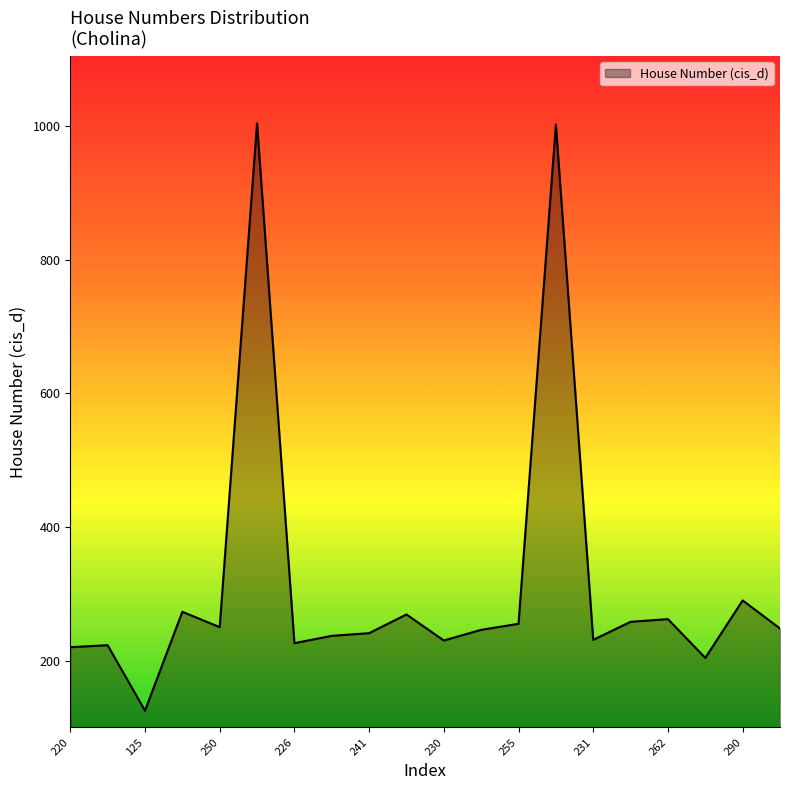

What is the minimum value shown in the chart?

125